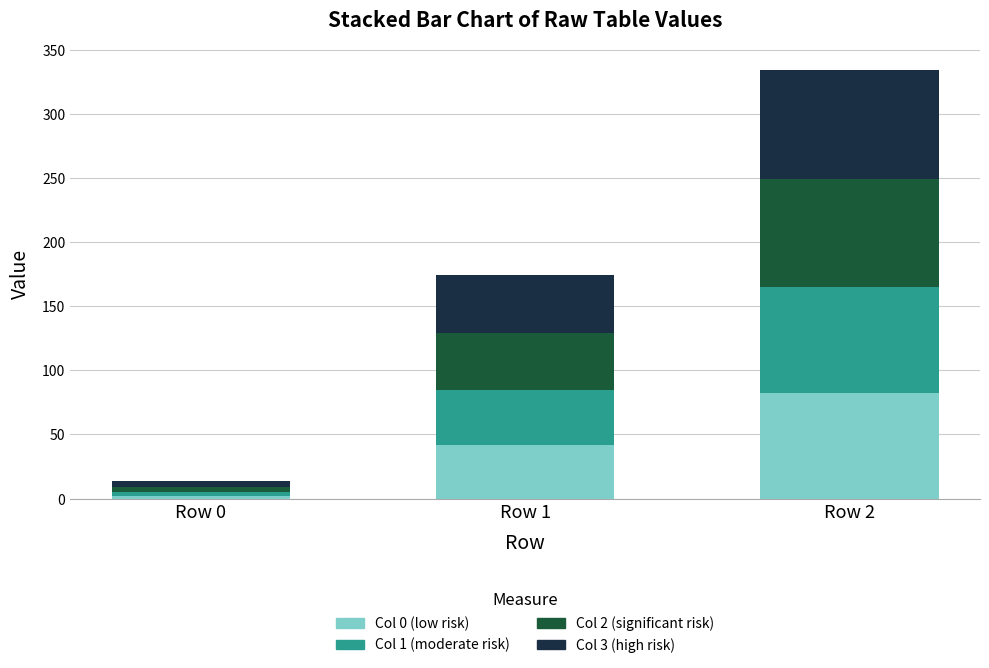

At which label does Col 0 (low risk) reach its minimum?

Row 0